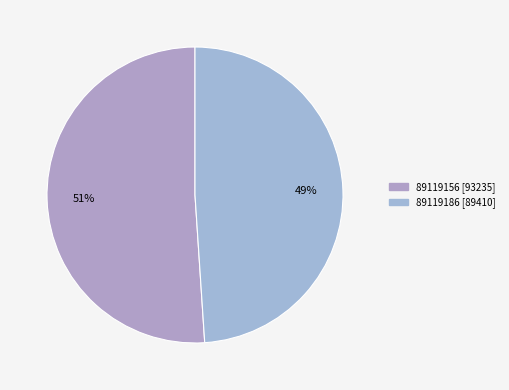

What percentage is NOT represented by 89119186?

51.0%